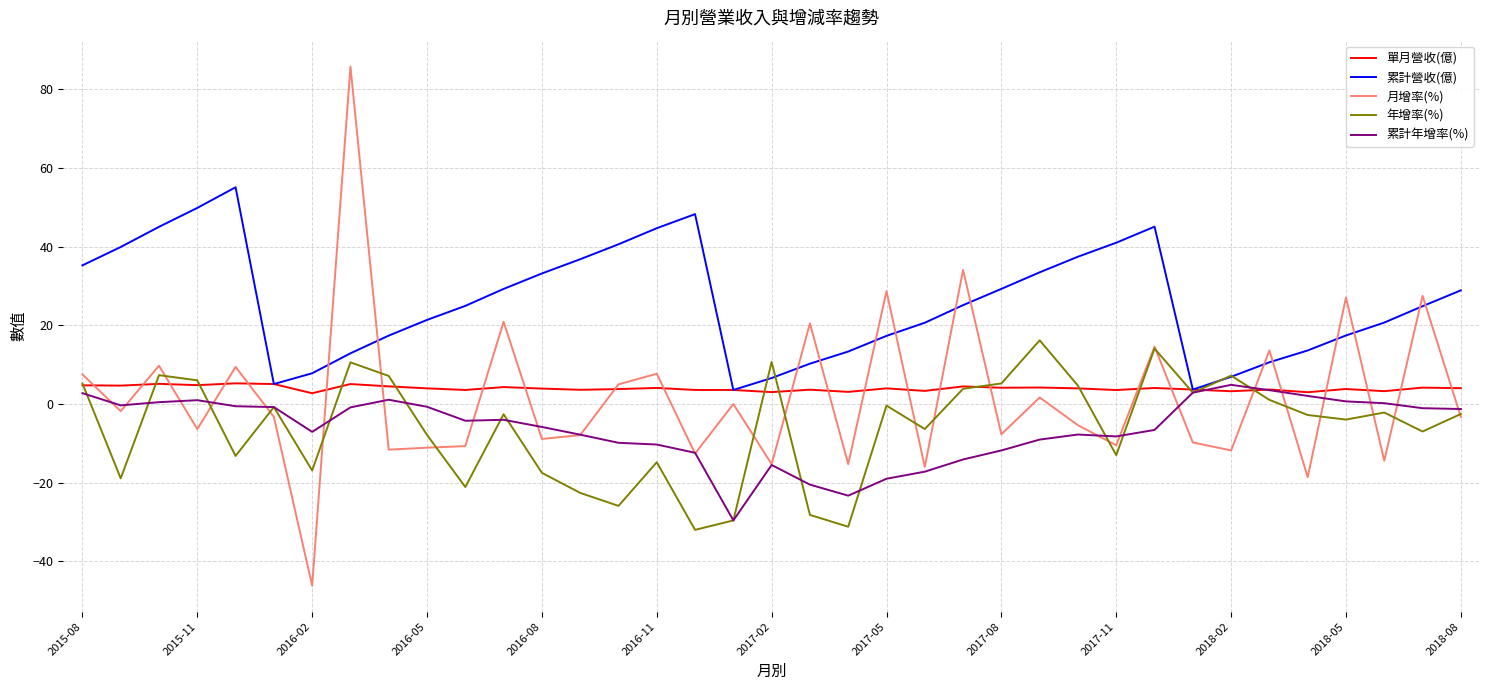

Which series has the widest spread of values?

月增率(%)